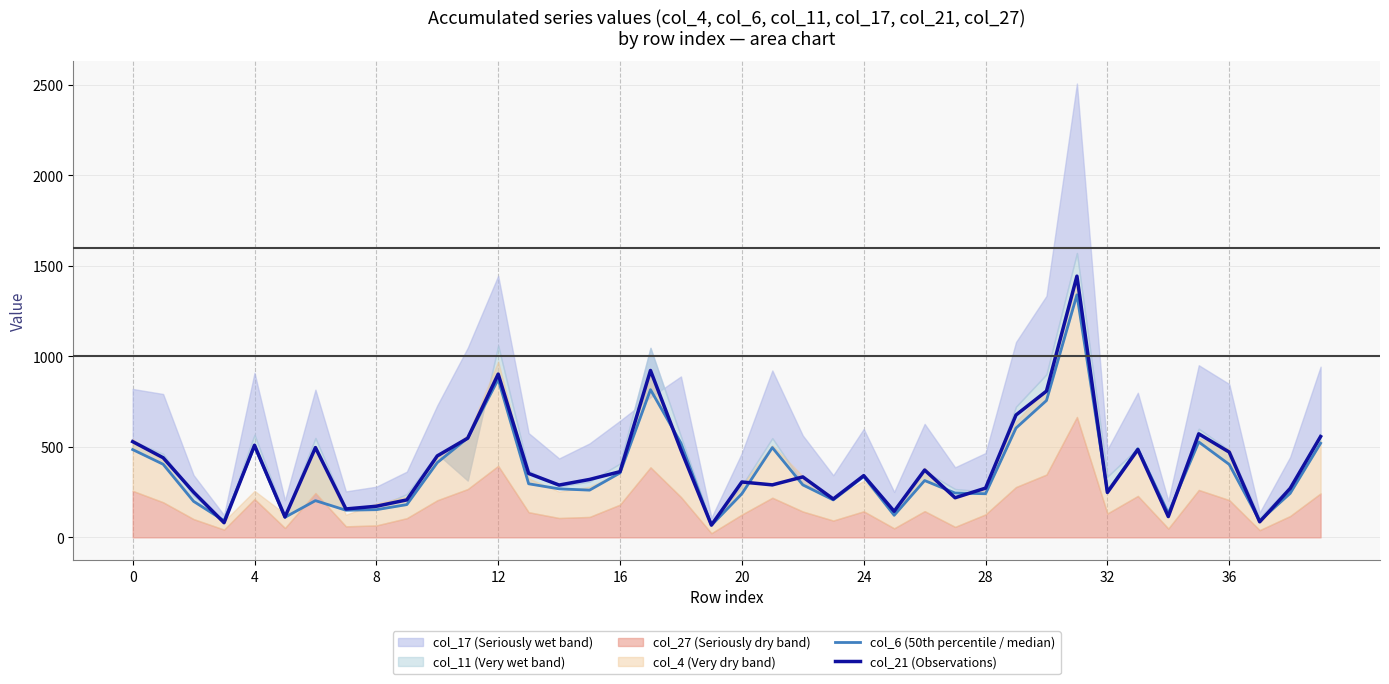

What is the sum of all col_21 (Observations) values?

15873